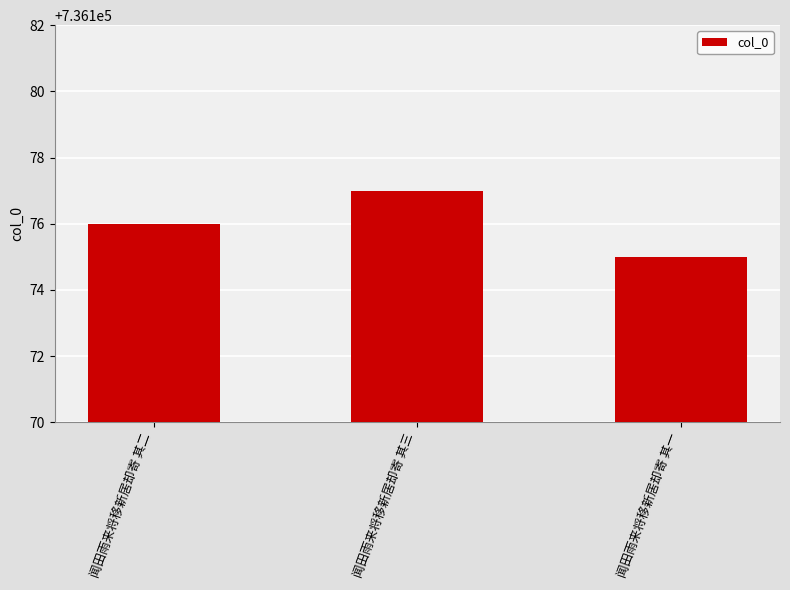

Does the chart contain any negative values?

No